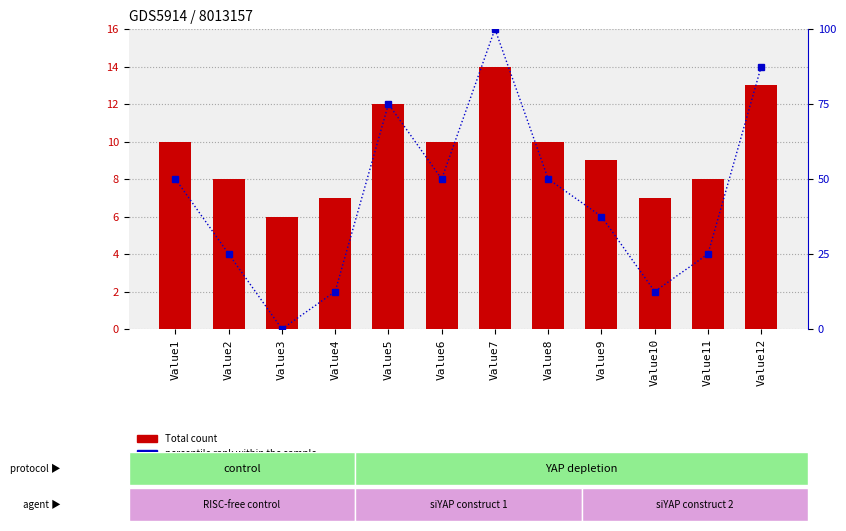

What is the sum of all percentile rank within the sample values?

525.0